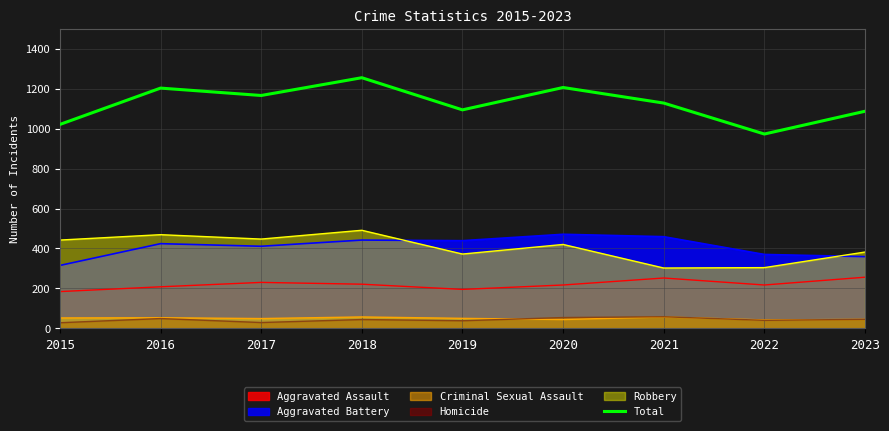

List the labels in order of value, largest first.

2018, 2020, 2016, 2017, 2021, 2019, 2023, 2015, 2022